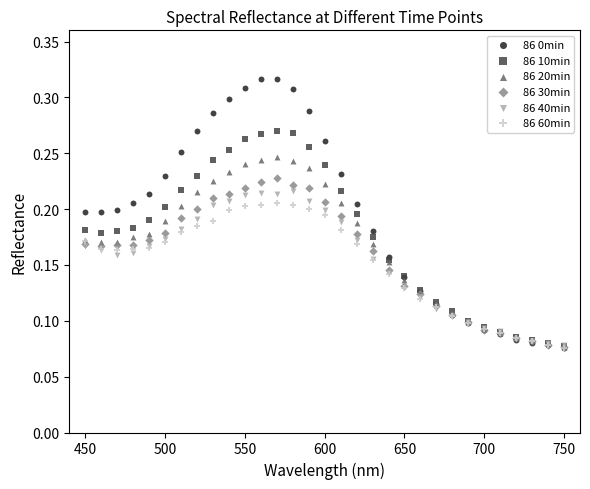

Which series has the widest spread of Y values?

86 0min